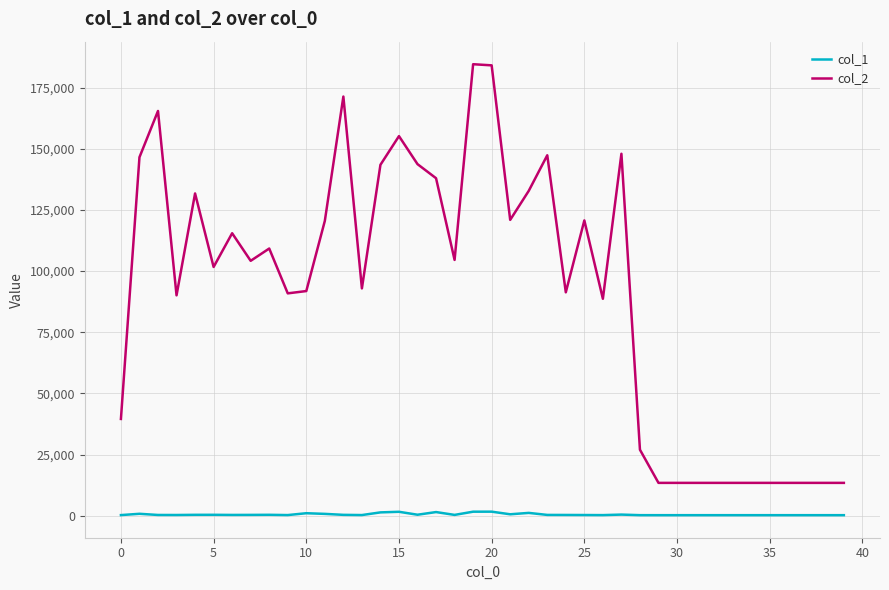

Which series has the largest range (max minus min)?

col_2